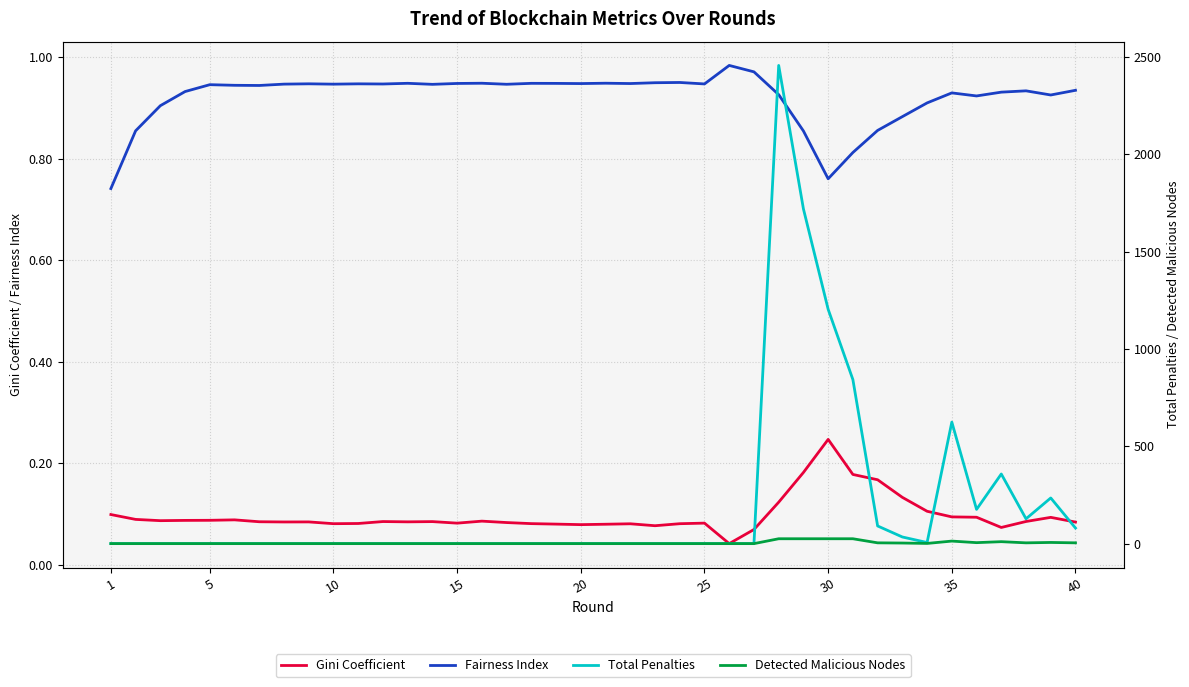

True or false: Fairness Index and Gini Coefficient intersect in this chart.

False